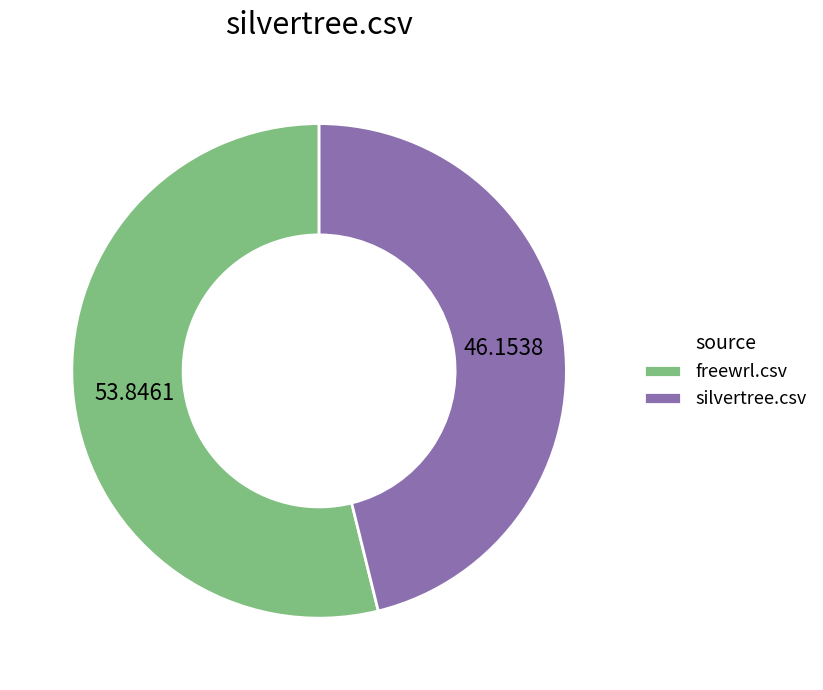

Rank the categories by value from lowest to highest.

silvertree.csv, freewrl.csv